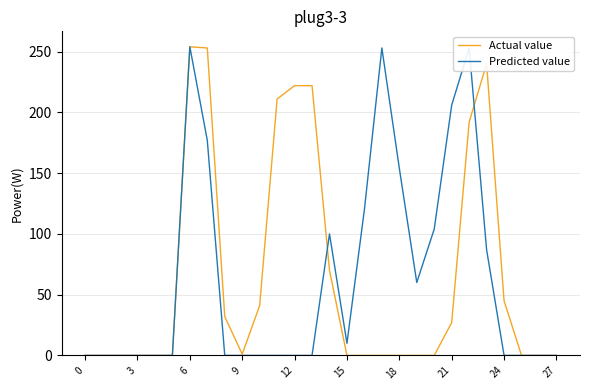

What is the greatest value displayed?

254